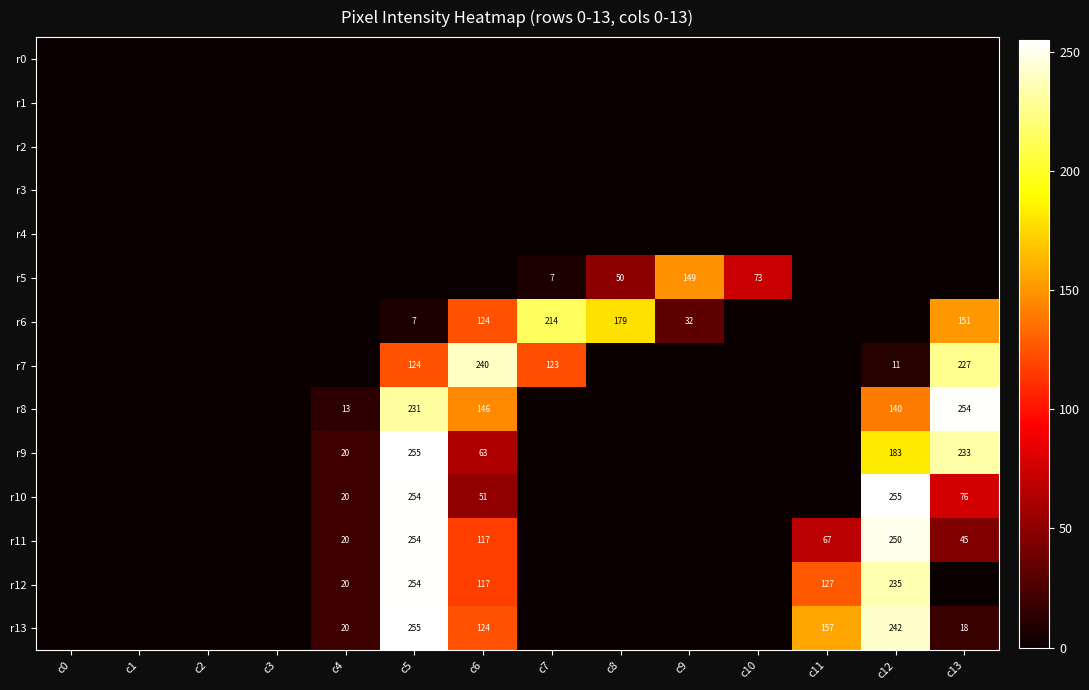

What is the total value across all series at c6?

982